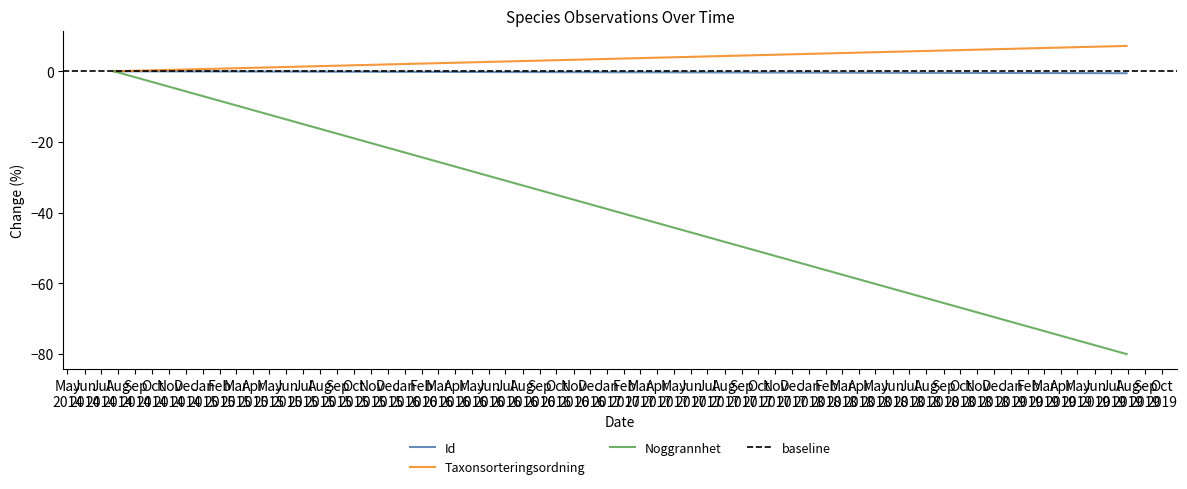

Rank the series by their maximum value, from highest to lowest.

Taxonsorteringsordning, Id, Noggrannhet, baseline